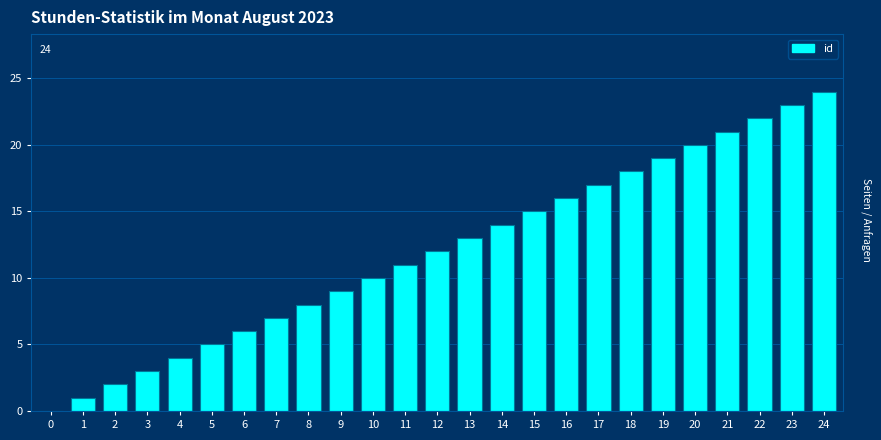

Which label corresponds to the largest value in the chart?

24